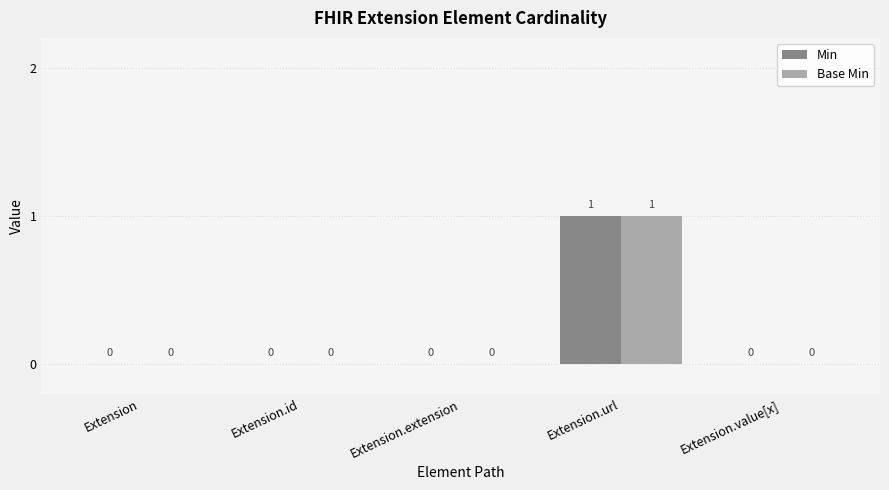

At which category is the sum across all series the highest?

Extension.url